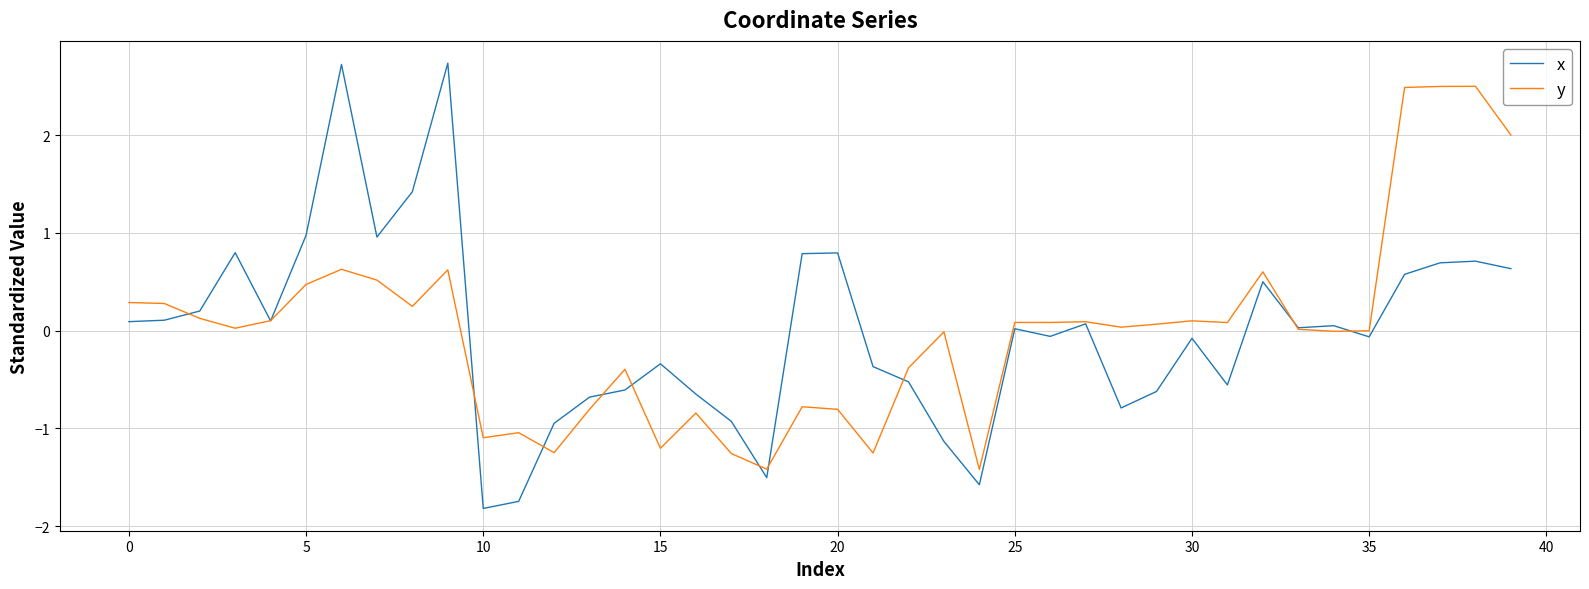

Rank the series by their maximum value, from highest to lowest.

x, y